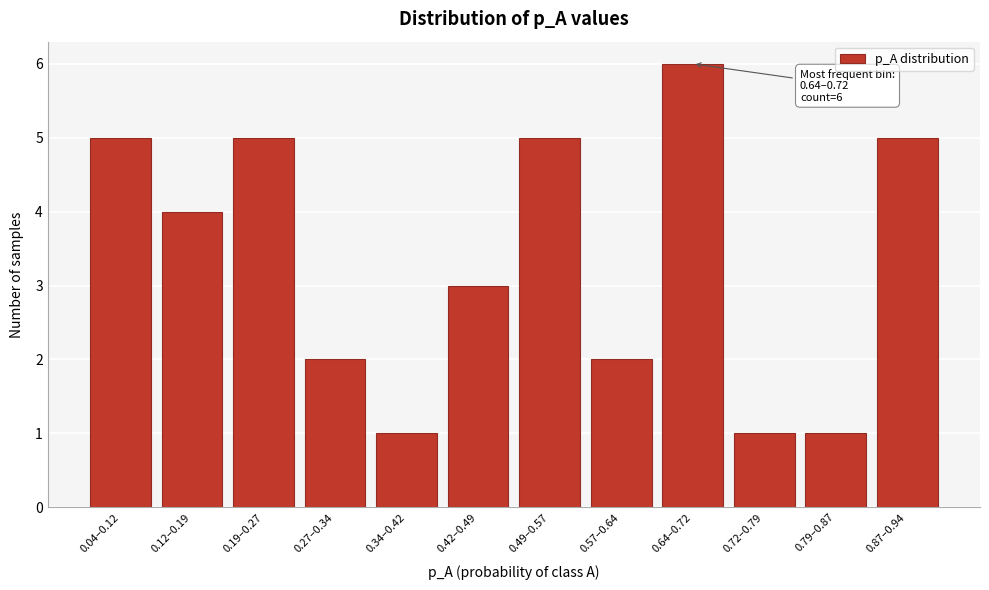

Reading left to right, transcribe all the data shown in this chart.

5	4	5	2	1	3	5	2	6	1	1	5